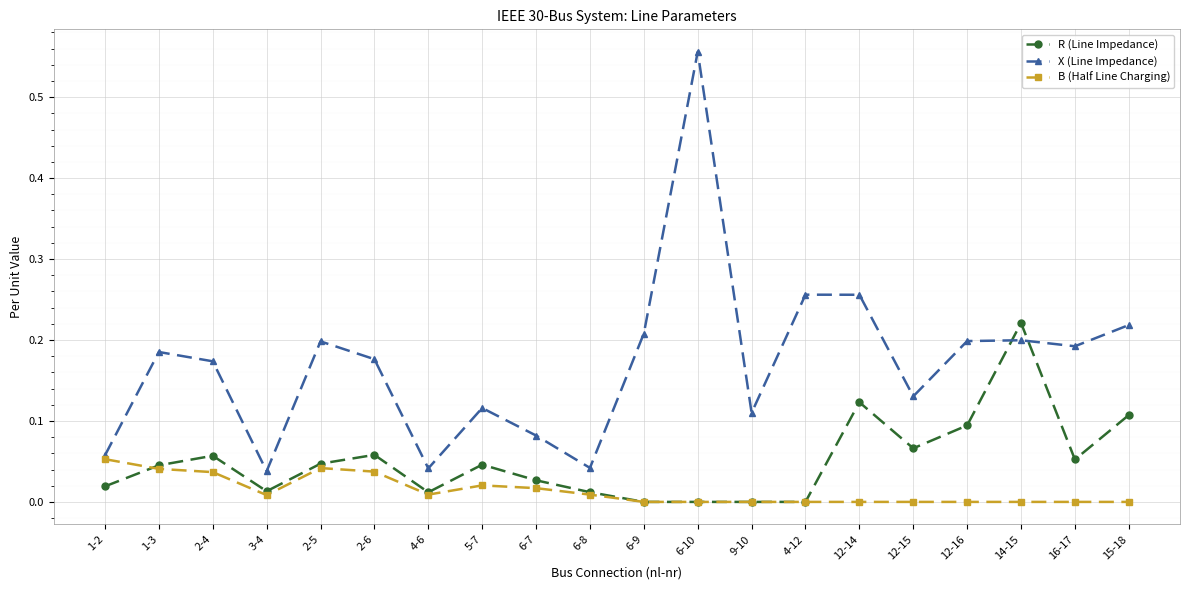

Is the value of R (Line Impedance) at 4-6 greater than the value of B (Half Line Charging) at 12-14?

Yes